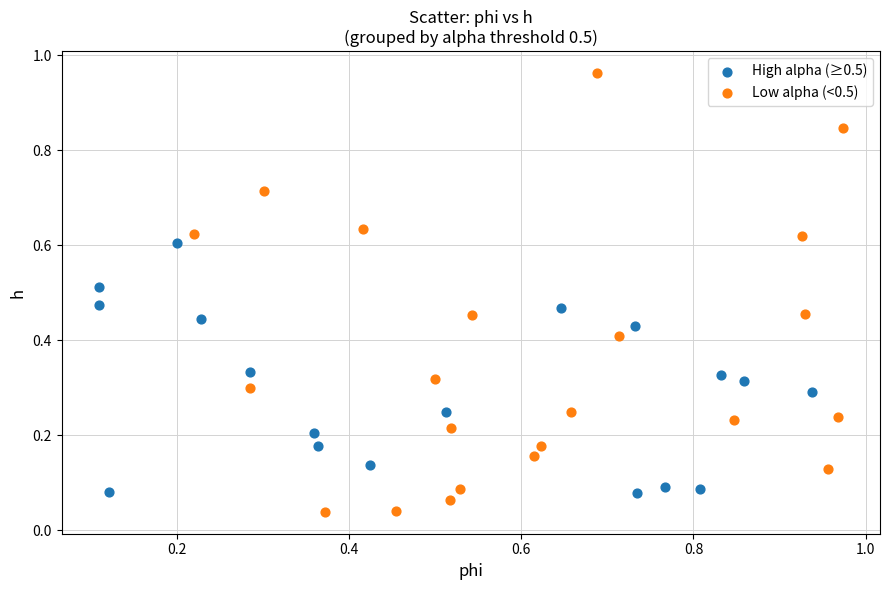

Which series has the largest Y range (max minus min)?

Low alpha (<0.5)